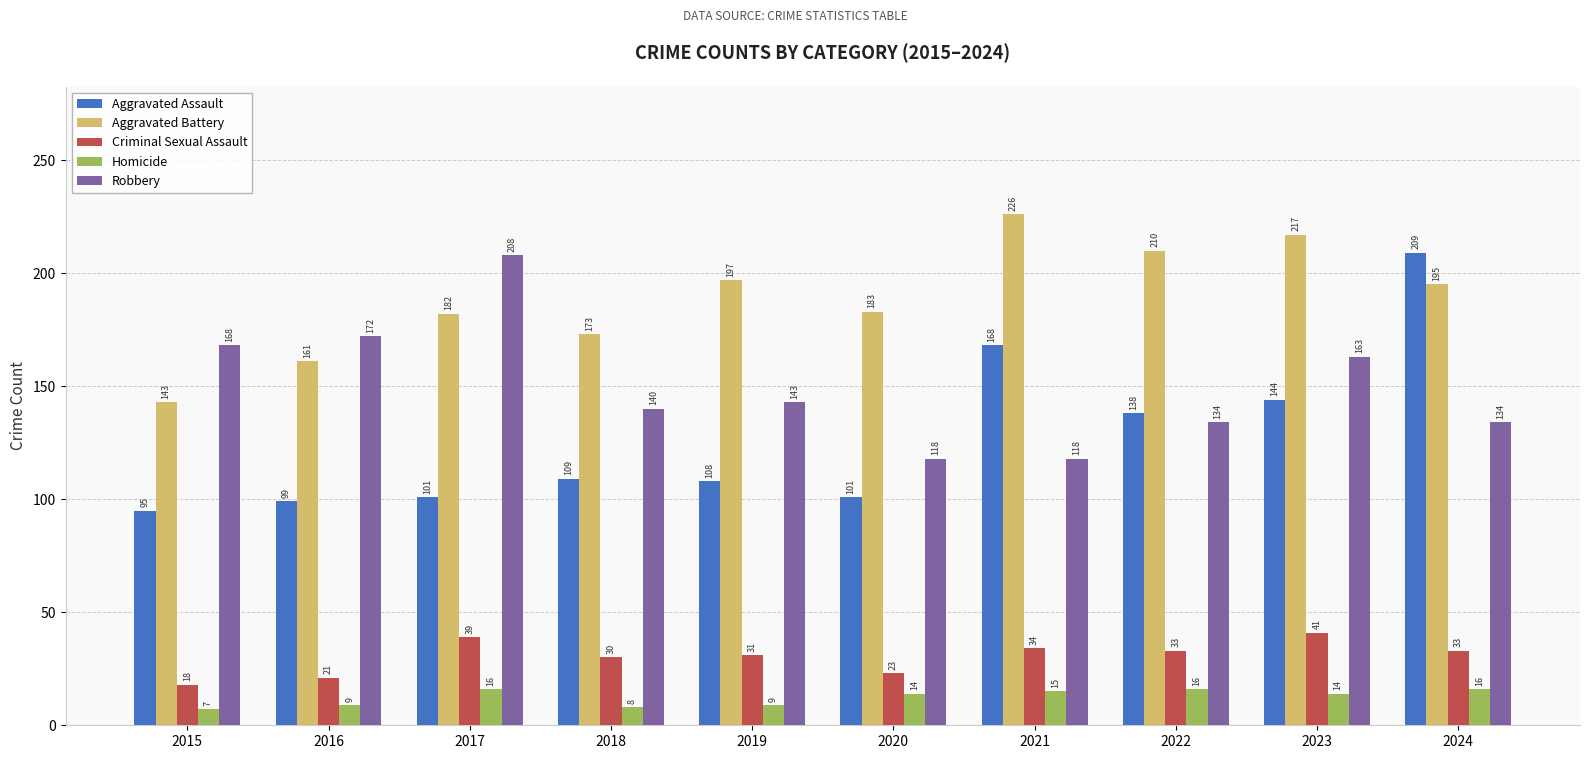

Which label corresponds to the smallest value in the chart?

2015